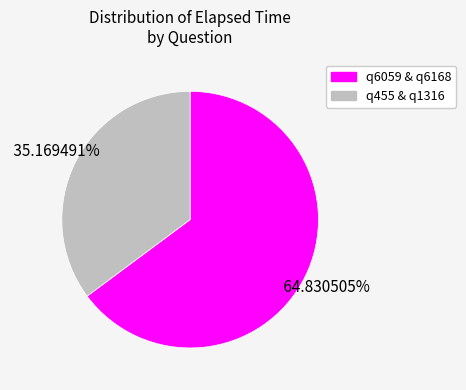

How many slices are in this pie chart?

2